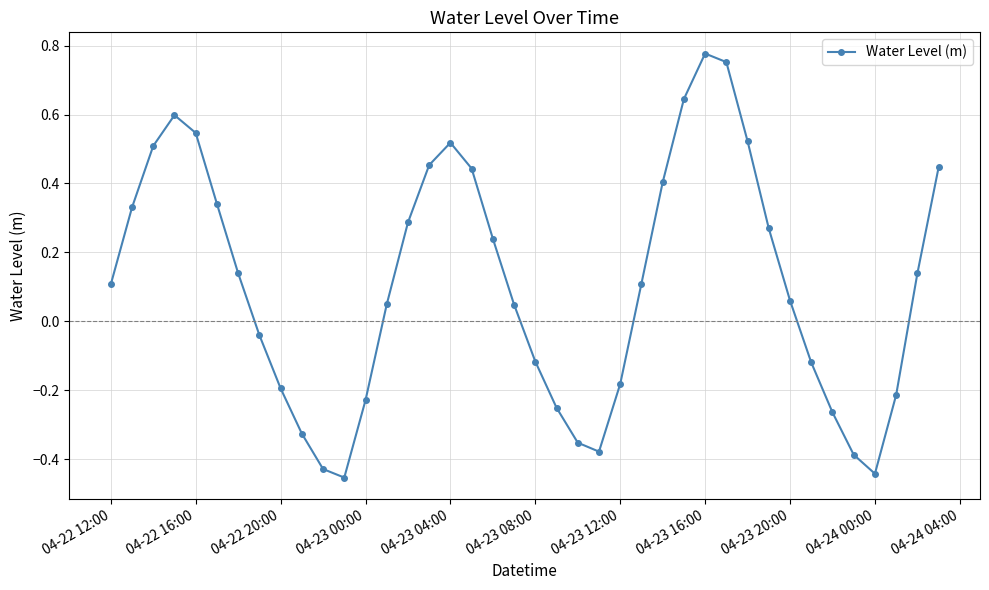

What is the sum of all values?

4.4